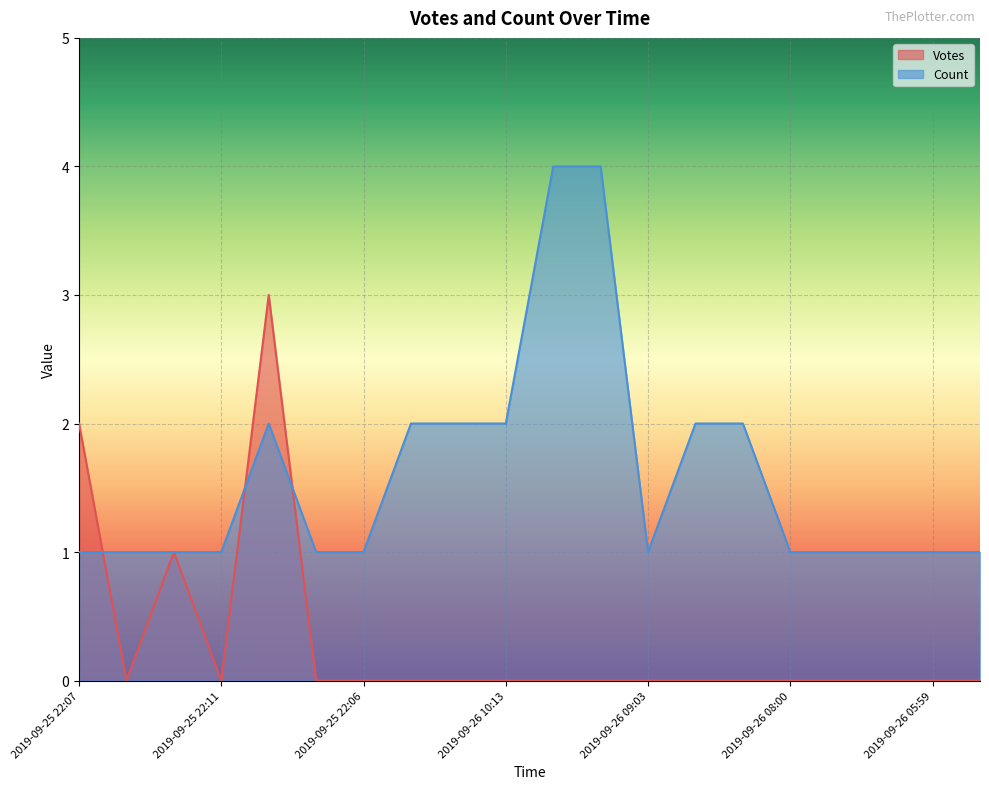

Which series ends up on top after the final intersection of Votes and Count?

Count